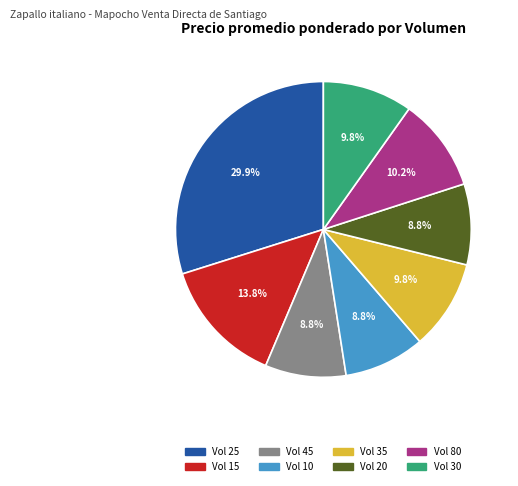

Does any single category account for the majority?

No